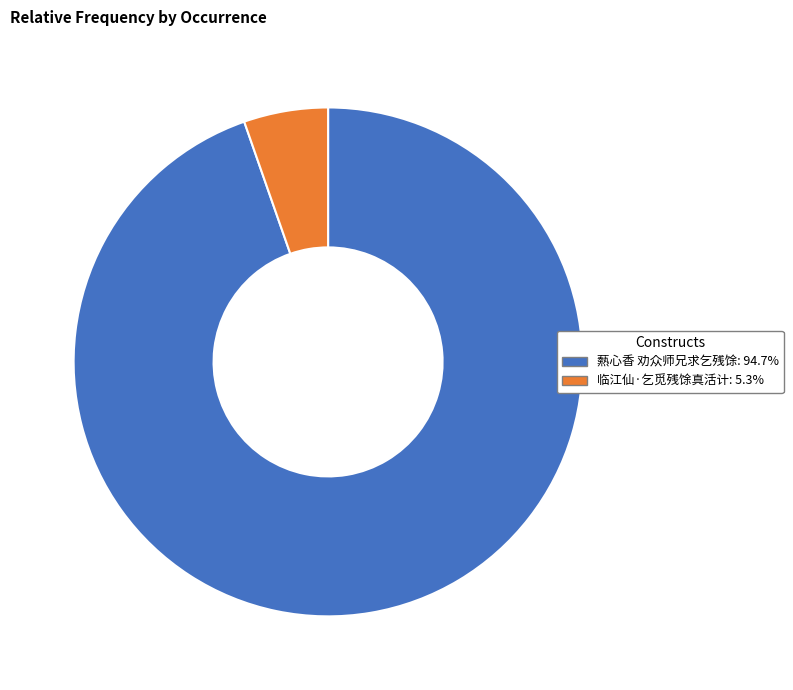

Does any single category account for the majority?

Yes